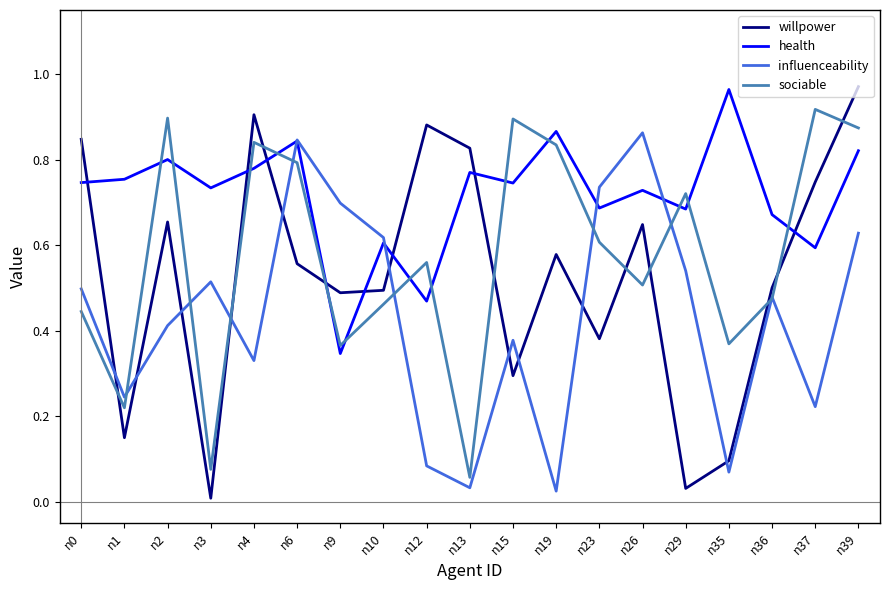

Which series changed the most between n1 and n26?

influenceability